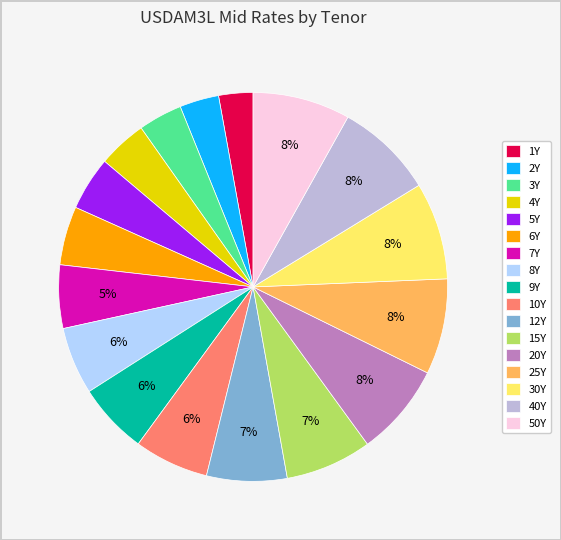

Do 12Y and 50Y together represent more than half of the pie?

No